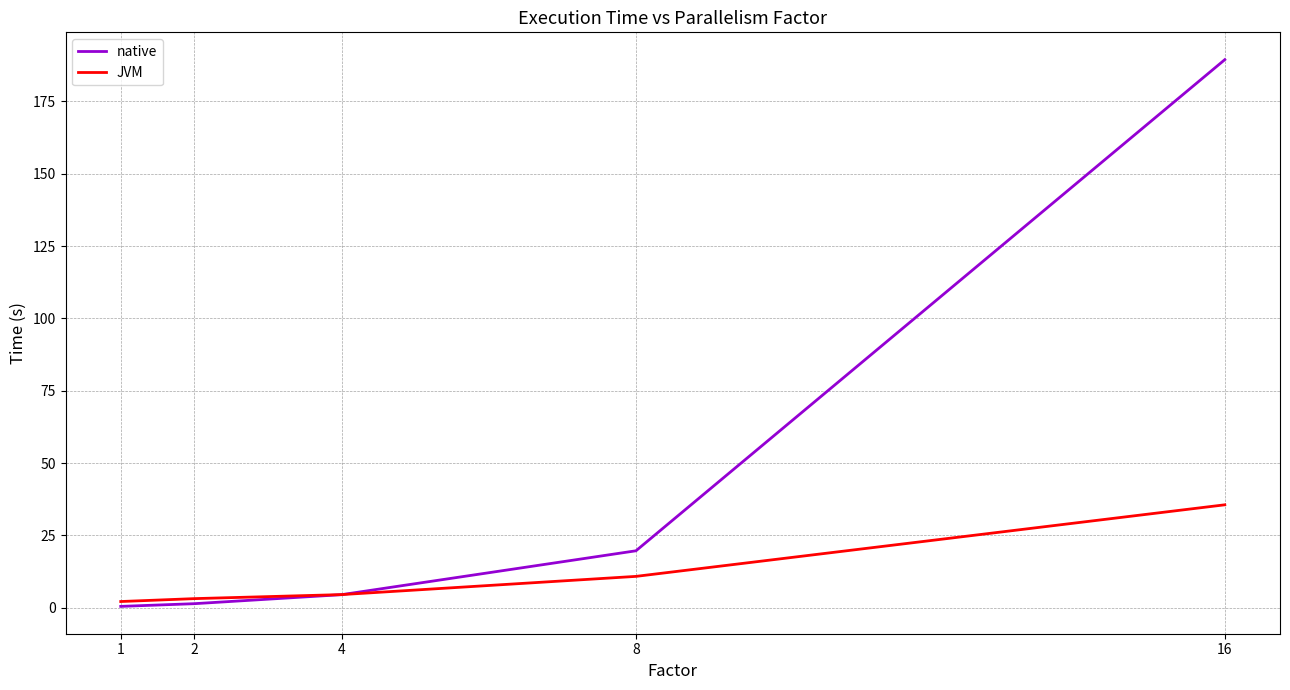

Rank the series by their average value, from highest to lowest.

native, JVM